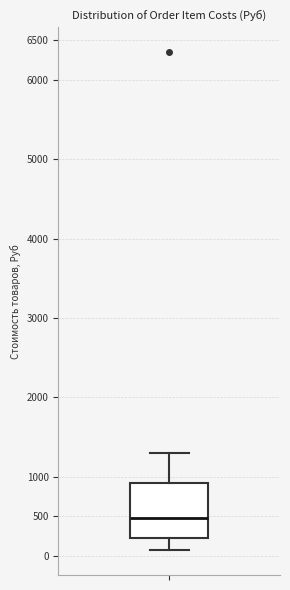

Where does the lower whisker of the box end on the y-axis? The values are not printed on the chart, so give them approximately, as read against the axis.

50